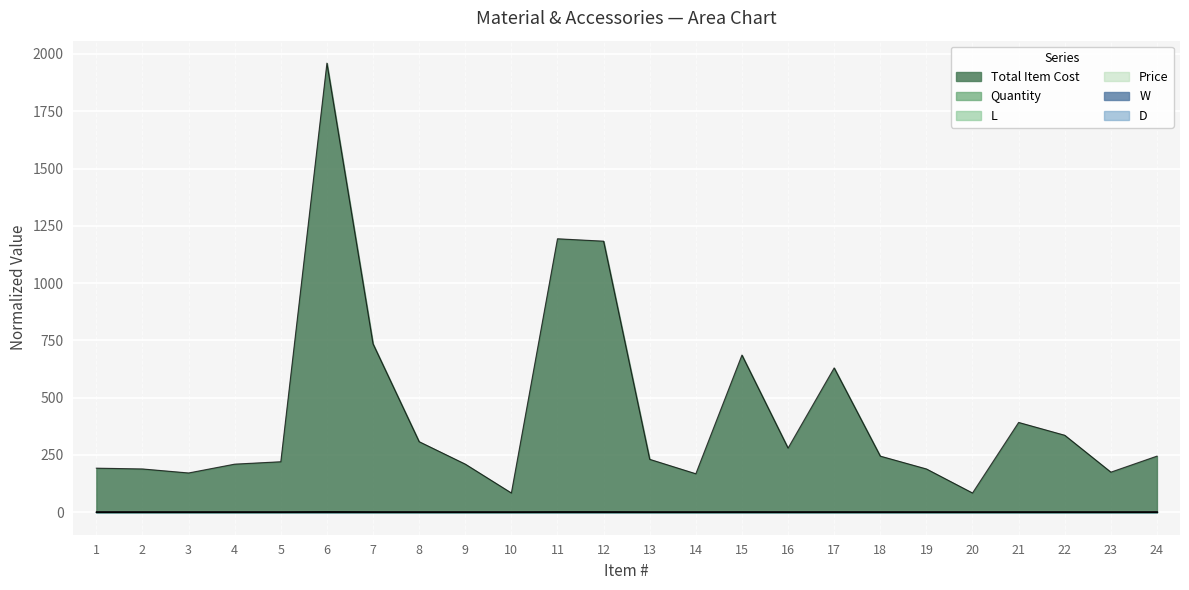

Which has a higher value, 11 or 16?

11